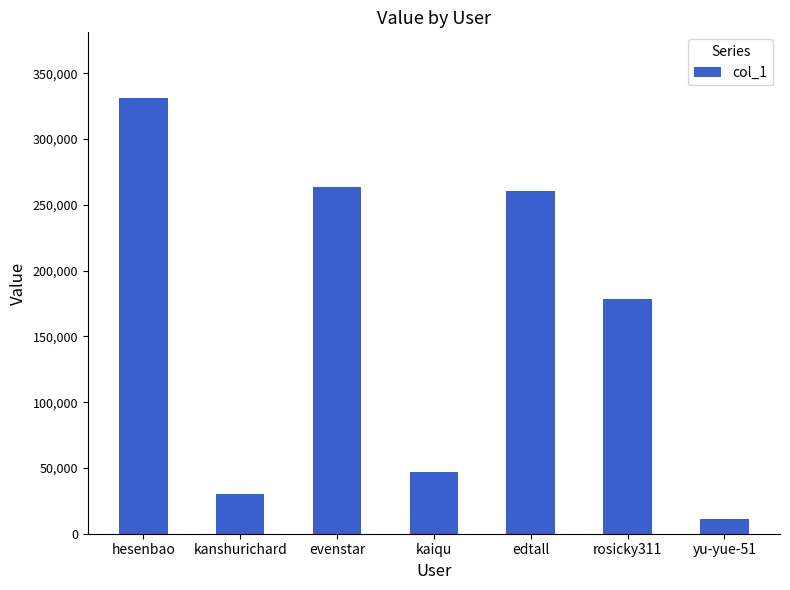

The chart shows a value of 6609 at kanshurichard. True or false?

False